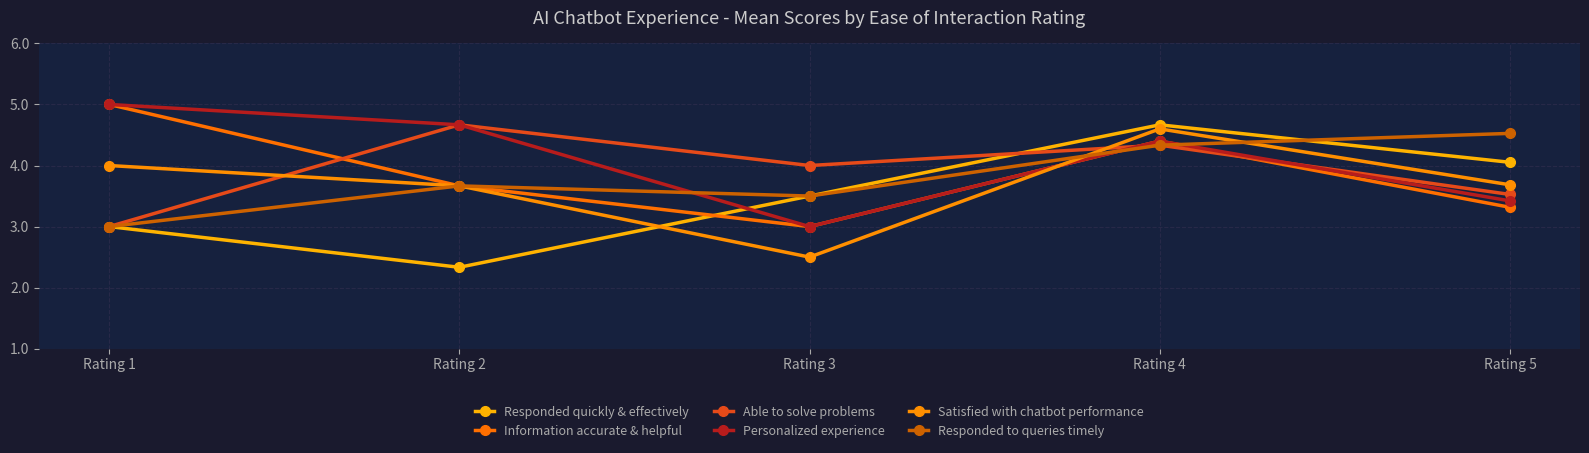

At which category does Able to solve problems reach its first local valley?

Rating 3